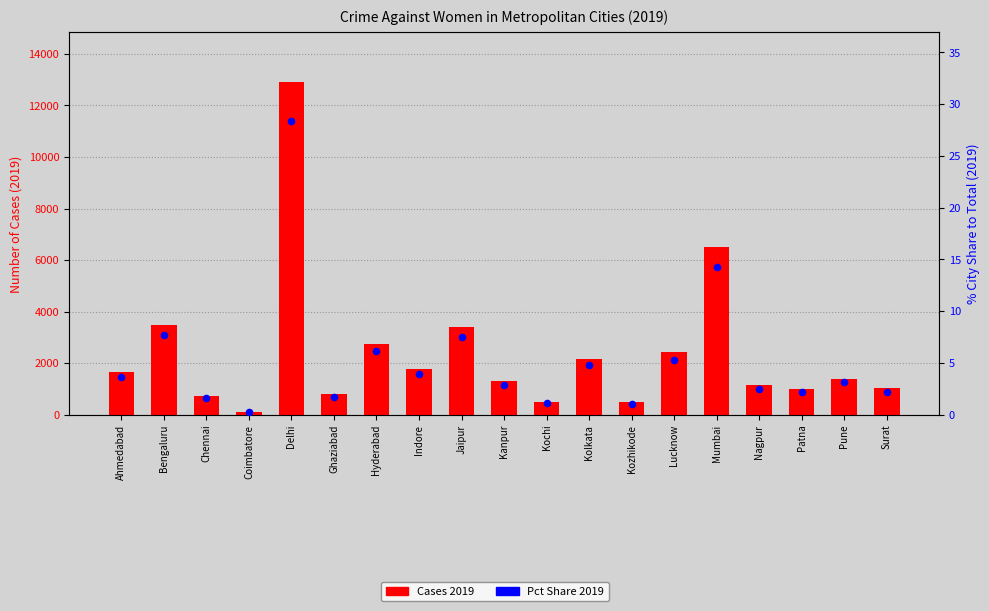

Which series has the largest Y range (max minus min)?

Cases 2019